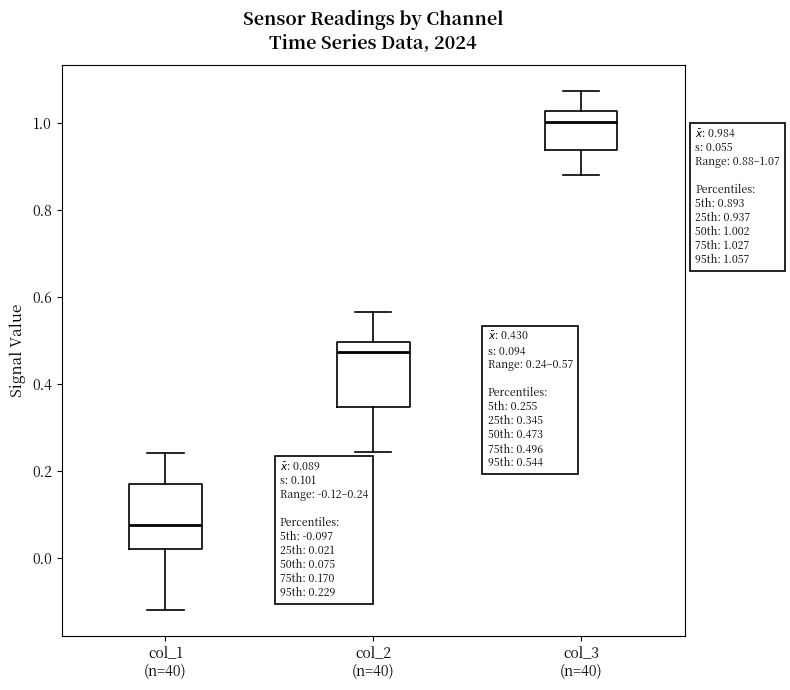

Which box has the lowest median line?

col_1 (n=40)